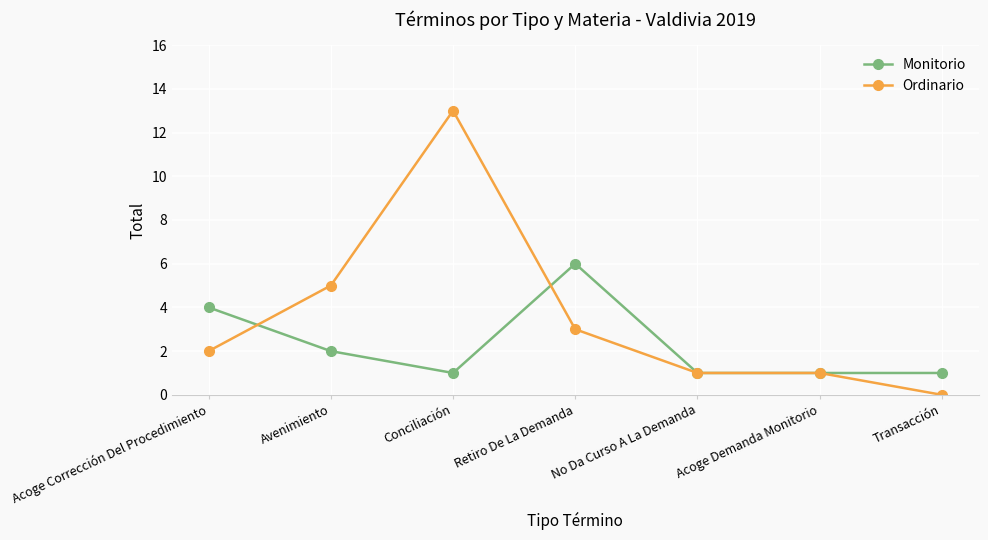

At which category is the sum across all series the highest?

Conciliación